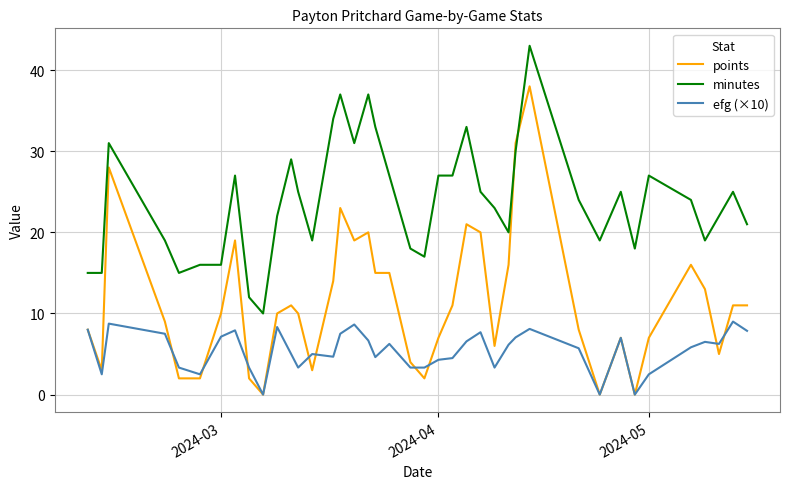

Which series has the widest spread of values?

points